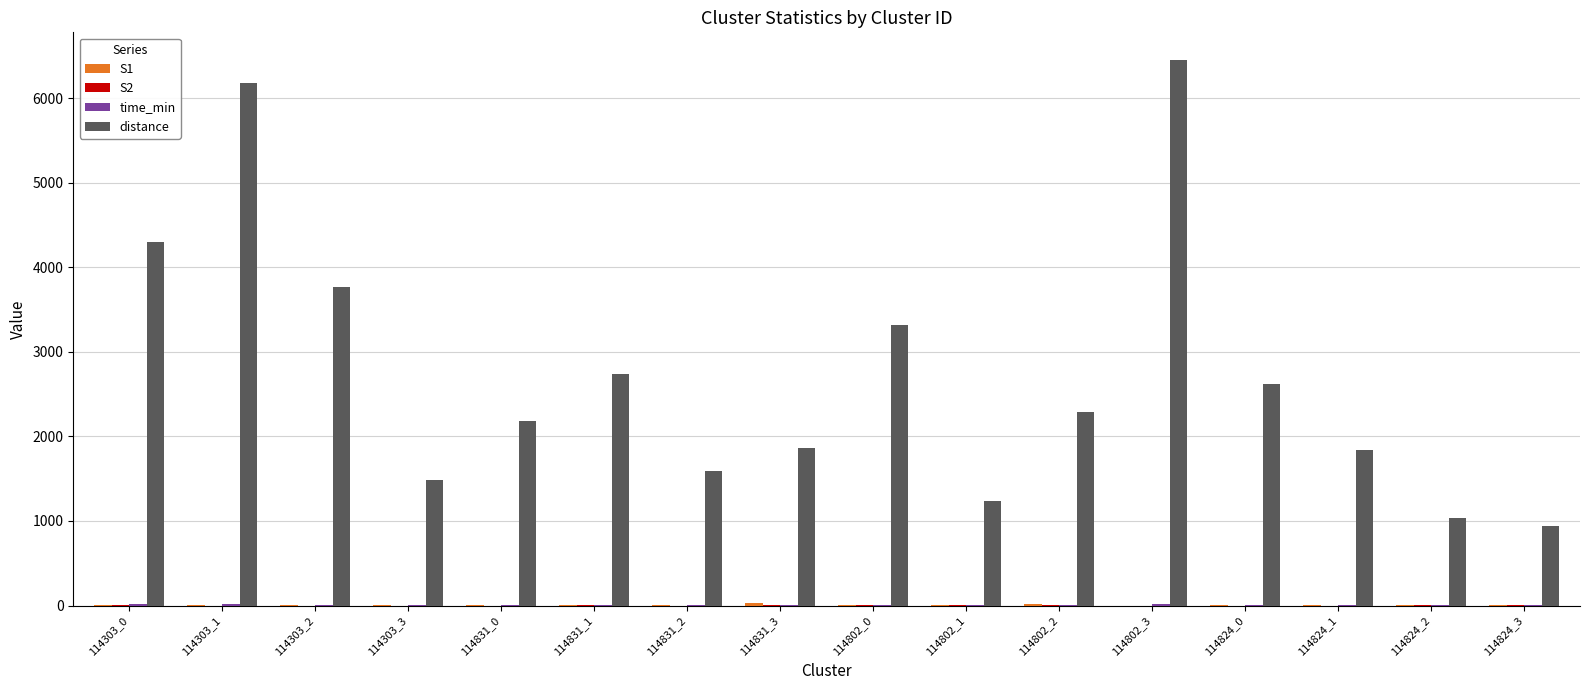

Which series changed the most between 114303_3 and 114824_0?

distance